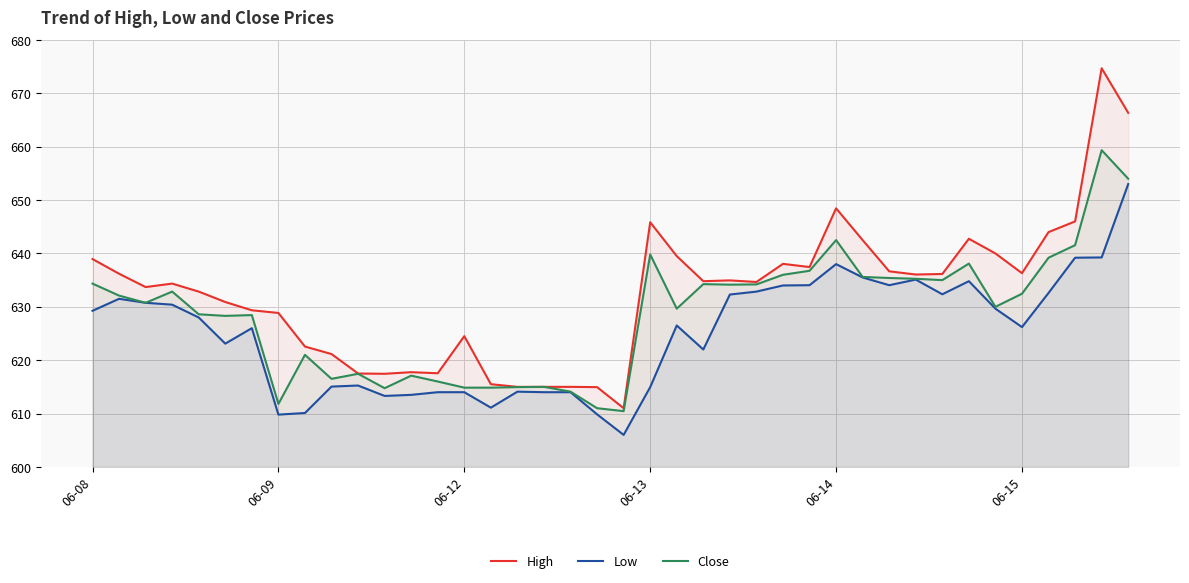

How many interior local valleys does the Close series have?

10